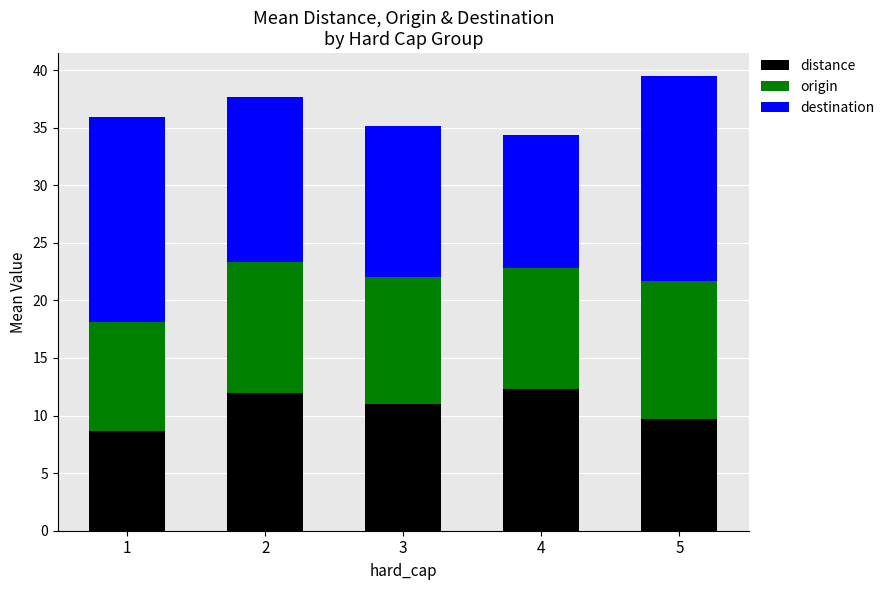

What is the total value across all series at 4?

34.3